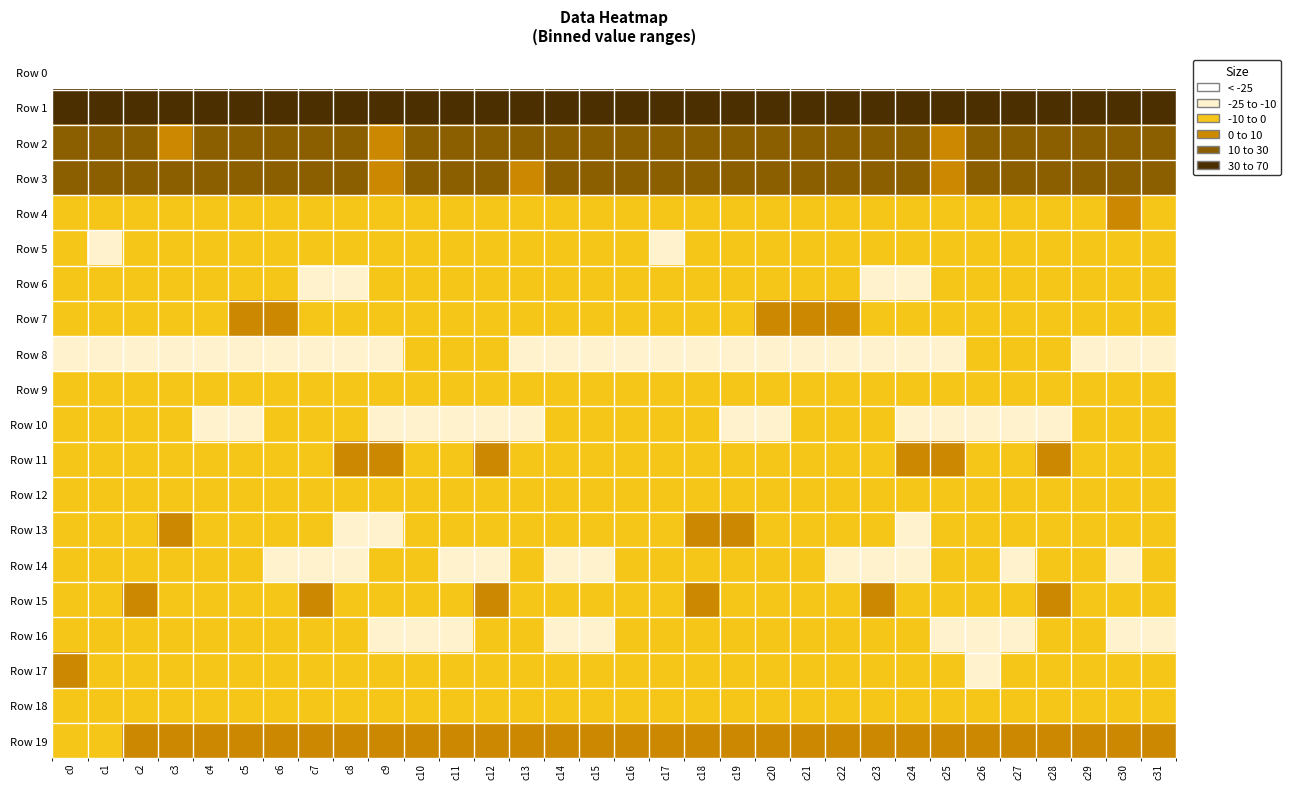

Reading left to right, list all the values displayed in this chart.

Row 0: c0=-235.9	c1=-214.9	c2=-223.8	c3=-225.0	c4=-223.4	c5=-223.5	c6=-219.8	c7=-220.8	c8=-223.6	c9=-213.4	c10=-209.3	c11=-214.4	c12=-213.9	c13=-216.6	c14=-221.1	c15=-216.2	c16=-209.8	c17=-217.8	c18=-225.2	c19=-223.8	c20=-223.7	c21=-222.1	c22=-219.5	c23=-222.1	c24=-221.1	c25=-210.0	c26=-211.2	c27=-214.9	c28=-214.1	c29=-218.5	c30=-222.2	c31=-240.4
Row 1: c0=64.4	c1=60.6	c2=64.0	c3=61.0	c4=63.4	c5=56.2	c6=56.2	c7=60.0	c8=59.3	c9=54.2	c10=54.8	c11=53.2	c12=55.2	c13=56.9	c14=58.4	c15=60.9	c16=60.2	c17=61.5	c18=63.1	c19=62.2	c20=61.2	c21=55.1	c22=57.9	c23=61.2	c24=56.4	c25=54.6	c26=54.3	c27=53.6	c28=55.6	c29=58.1	c30=58.0	c31=59.7
Row 2: c0=18.3	c1=12.3	c2=12.7	c3=9.4	c4=13.1	c5=14.5	c6=13.1	c7=14.6	c8=16.2	c9=8.9	c10=13.6	c11=18.4	c12=18.1	c13=16.4	c14=13.8	c15=16.7	c16=12.1	c17=12.0	c18=11.3	c19=10.2	c20=14.1	c21=14.0	c22=13.2	c23=16.5	c24=13.0	c25=9.5	c26=16.2	c27=18.5	c28=17.8	c29=15.4	c30=14.1	c31=16.6
Row 3: c0=13.2	c1=10.9	c2=12.7	c3=13.1	c4=13.8	c5=16.1	c6=16.4	c7=15.5	c8=14.3	c9=9.4	c10=10.9	c11=13.1	c12=11.5	c13=9.8	c14=11.9	c15=14.2	c16=10.5	c17=11.3	c18=13.1	c19=13.1	c20=14.6	c21=16.5	c22=16.2	c23=15.5	c24=11.9	c25=9.7	c26=11.5	c27=13.4	c28=10.5	c29=10.1	c30=12.9	c31=14.1
Row 4: c0=-8.0	c1=-6.3	c2=-3.6	c3=-3.4	c4=-3.3	c5=-1.8	c6=-5.3	c7=-8.7	c8=-7.1	c9=-3.9	c10=-3.0	c11=-3.3	c12=-6.4	c13=-6.4	c14=-0.2	c15=-1.3	c16=-7.0	c17=-4.9	c18=-3.9	c19=-3.4	c20=-2.7	c21=-2.3	c22=-7.2	c23=-8.6	c24=-5.9	c25=-3.0	c26=-3.4	c27=-3.8	c28=-7.5	c29=-4.5	c30=1.3	c31=-0.8
Row 5: c0=-9.6	c1=-11.7	c2=-7.9	c3=-4.2	c4=-4.1	c5=-3.8	c6=-3.5	c7=-5.5	c8=-6.9	c9=-5.3	c10=-3.3	c11=-2.6	c12=-6.3	c13=-5.8	c14=-5.6	c15=-7.5	c16=-9.0	c17=-10.7	c18=-6.2	c19=-3.7	c20=-4.3	c21=-3.4	c22=-3.7	c23=-6.5	c24=-6.5	c25=-4.8	c26=-2.4	c27=-4.0	c28=-6.9	c29=-5.1	c30=-6.3	c31=-5.4
Row 6: c0=-5.9	c1=-5.4	c2=-4.9	c3=-3.0	c4=-5.2	c5=-8.3	c6=-7.7	c7=-11.2	c8=-12.4	c9=-7.3	c10=-6.0	c11=-5.1	c12=-4.0	c13=-1.8	c14=-5.4	c15=-2.9	c16=-3.5	c17=-5.5	c18=-3.8	c19=-3.5	c20=-6.7	c21=-8.0	c22=-8.4	c23=-12.2	c24=-11.3	c25=-6.1	c26=-5.7	c27=-5.1	c28=-2.5	c29=-3.4	c30=-4.6	c31=-2.9
Row 7: c0=-5.4	c1=-4.6	c2=-6.9	c3=-4.6	c4=-0.3	c5=2.8	c6=2.3	c7=-2.6	c8=-7.6	c9=-3.1	c10=-2.4	c11=-4.1	c12=-4.2	c13=-3.0	c14=-4.6	c15=-1.6	c16=-2.1	c17=-5.3	c18=-6.6	c19=-2.8	c20=0.9	c21=2.9	c22=1.5	c23=-5.2	c24=-6.7	c25=-2.1	c26=-2.7	c27=-5.0	c28=-3.1	c29=-4.4	c30=-3.2	c31=-1.1
Row 8: c0=-19.0	c1=-15.7	c2=-14.7	c3=-12.4	c4=-11.5	c5=-11.8	c6=-12.4	c7=-10.6	c8=-12.2	c9=-12.6	c10=-9.7	c11=-7.8	c12=-7.7	c13=-11.7	c14=-11.7	c15=-16.4	c16=-16.3	c17=-15.1	c18=-14.2	c19=-11.8	c20=-11.5	c21=-12.4	c22=-11.8	c23=-10.1	c24=-13.9	c25=-11.2	c26=-8.9	c27=-7.0	c28=-9.4	c29=-12.0	c30=-12.6	c31=-16.3
Row 9: c0=-1.6	c1=-1.4	c2=-2.2	c3=-3.2	c4=-3.9	c5=-7.5	c6=-7.5	c7=-3.5	c8=-5.3	c9=-6.5	c10=-4.3	c11=-4.5	c12=-2.9	c13=-3.1	c14=-3.3	c15=-4.7	c16=-2.3	c17=-1.6	c18=-2.8	c19=-3.1	c20=-5.1	c21=-8.4	c22=-6.1	c23=-3.4	c24=-6.8	c25=-5.5	c26=-3.8	c27=-4.2	c28=-3.1	c29=-3.0	c30=-3.6	c31=-6.9
Row 10: c0=-9.9	c1=-6.4	c2=-4.8	c3=-9.5	c4=-10.2	c5=-10.0	c6=-8.2	c7=-7.6	c8=-9.1	c9=-14.5	c10=-15.3	c11=-12.9	c12=-11.8	c13=-10.7	c14=-8.7	c15=-9.1	c16=-8.0	c17=-4.9	c18=-6.4	c19=-10.5	c20=-10.1	c21=-9.4	c22=-8.0	c23=-7.9	c24=-11.2	c25=-15.7	c26=-13.9	c27=-12.6	c28=-11.6	c29=-10.0	c30=-8.3	c31=-8.1
Row 11: c0=-5.2	c1=-6.6	c2=-7.0	c3=-4.1	c4=-2.9	c5=-4.5	c6=-2.4	c7=-2.8	c8=2.7	c9=1.9	c10=-2.2	c11=-2.1	c12=0.9	c13=-1.4	c14=-2.8	c15=-1.5	c16=-1.8	c17=-6.8	c18=-6.3	c19=-3.3	c20=-3.8	c21=-3.3	c22=-3.0	c23=-1.2	c24=3.4	c25=0.3	c26=-3.2	c27=-0.4	c28=0.4	c29=-2.1	c30=-3.0	c31=-2.3
Row 12: c0=-6.6	c1=-7.1	c2=-9.1	c3=-6.6	c4=-9.4	c5=-8.1	c6=-6.5	c7=-6.1	c8=-7.9	c9=-7.7	c10=-4.9	c11=-3.6	c12=-2.9	c13=-4.0	c14=-5.6	c15=-5.6	c16=-4.4	c17=-8.3	c18=-7.7	c19=-7.9	c20=-9.2	c21=-7.3	c22=-6.2	c23=-6.6	c24=-8.4	c25=-6.4	c26=-4.8	c27=-2.9	c28=-3.1	c29=-4.5	c30=-6.3	c31=-7.4
Row 13: c0=-2.1	c1=-2.1	c2=-0.9	c3=2.2	c4=-0.5	c5=-5.5	c6=-5.3	c7=-4.2	c8=-11.3	c9=-11.1	c10=-6.2	c11=-2.8	c12=-5.7	c13=-7.0	c14=-7.9	c15=-5.7	c16=-3.7	c17=-2.0	c18=0.3	c19=1.7	c20=-2.5	c21=-6.4	c22=-4.2	c23=-6.3	c24=-12.5	c25=-9.2	c26=-4.6	c27=-3.2	c28=-6.5	c29=-7.8	c30=-6.8	c31=-6.0
Row 14: c0=-6.9	c1=-7.6	c2=-5.1	c3=-7.5	c4=-7.5	c5=-7.3	c6=-12.3	c7=-11.3	c8=-12.9	c9=-9.2	c10=-8.6	c11=-10.7	c12=-10.8	c13=-8.2	c14=-10.6	c15=-10.0	c16=-8.4	c17=-6.7	c18=-5.5	c19=-8.2	c20=-6.7	c21=-9.7	c22=-12.0	c23=-11.9	c24=-12.1	c25=-8.0	c26=-9.6	c27=-11.1	c28=-9.7	c29=-8.8	c30=-10.7	c31=-10.0
Row 15: c0=-5.6	c1=-2.6	c2=1.2	c3=-3.4	c4=-4.0	c5=-3.8	c6=-2.6	c7=2.1	c8=-3.1	c9=-5.8	c10=-3.2	c11=-1.9	c12=0.3	c13=-0.1	c14=-6.6	c15=-6.6	c16=-5.3	c17=-0.4	c18=0.2	c19=-4.2	c20=-3.8	c21=-4.3	c22=-0.2	c23=0.9	c24=-5.6	c25=-4.3	c26=-2.8	c27=-1.1	c28=0.5	c29=-2.0	c30=-7.6	c31=-9.0
Row 16: c0=-6.9	c1=-5.6	c2=-6.1	c3=-8.7	c4=-8.4	c5=-8.5	c6=-6.0	c7=-1.4	c8=-4.6	c9=-12.5	c10=-13.9	c11=-11.2	c12=-8.5	c13=-6.8	c14=-11.1	c15=-11.0	c16=-8.3	c17=-5.4	c18=-6.8	c19=-9.0	c20=-8.6	c21=-8.0	c22=-4.3	c23=-1.8	c24=-7.8	c25=-13.6	c26=-13.0	c27=-10.1	c28=-7.6	c29=-7.7	c30=-12.1	c31=-10.6
Row 17: c0=0.0	c1=-1.1	c2=-2.4	c3=-3.1	c4=-4.9	c5=-7.2	c6=-4.6	c7=-0.3	c8=-4.1	c9=-6.5	c10=-9.1	c11=-9.4	c12=-7.5	c13=-4.7	c14=-7.5	c15=-6.6	c16=-3.4	c17=-2.2	c18=-2.0	c19=-3.8	c20=-6.0	c21=-6.6	c22=-2.8	c23=-1.3	c24=-5.1	c25=-7.1	c26=-10.1	c27=-8.6	c28=-6.2	c29=-5.5	c30=-7.9	c31=-5.4
Row 18: c0=-4.2	c1=-6.4	c2=-6.4	c3=-6.4	c4=-6.5	c5=-6.7	c6=-4.5	c7=-2.9	c8=-5.2	c9=-7.0	c10=-7.2	c11=-8.6	c12=-4.9	c13=-2.1	c14=-6.3	c15=-5.9	c16=-6.0	c17=-6.8	c18=-6.2	c19=-6.5	c20=-6.9	c21=-5.7	c22=-3.8	c23=-3.1	c24=-6.2	c25=-7.1	c26=-7.9	c27=-8.0	c28=-2.8	c29=-4.0	c30=-6.4	c31=-5.1
Row 19: c0=-0.8	c1=-0.2	c2=1.1	c3=4.9	c4=4.2	c5=3.3	c6=2.8	c7=3.6	c8=6.1	c9=7.4	c10=7.2	c11=4.6	c12=5.5	c13=7.7	c14=6.2	c15=5.5	c16=1.7	c17=0.2	c18=2.6	c19=5.1	c20=3.6	c21=3.2	c22=2.9	c23=4.5	c24=6.7	c25=7.3	c26=6.4	c27=4.3	c28=6.5	c29=7.5	c30=6.2	c31=6.6